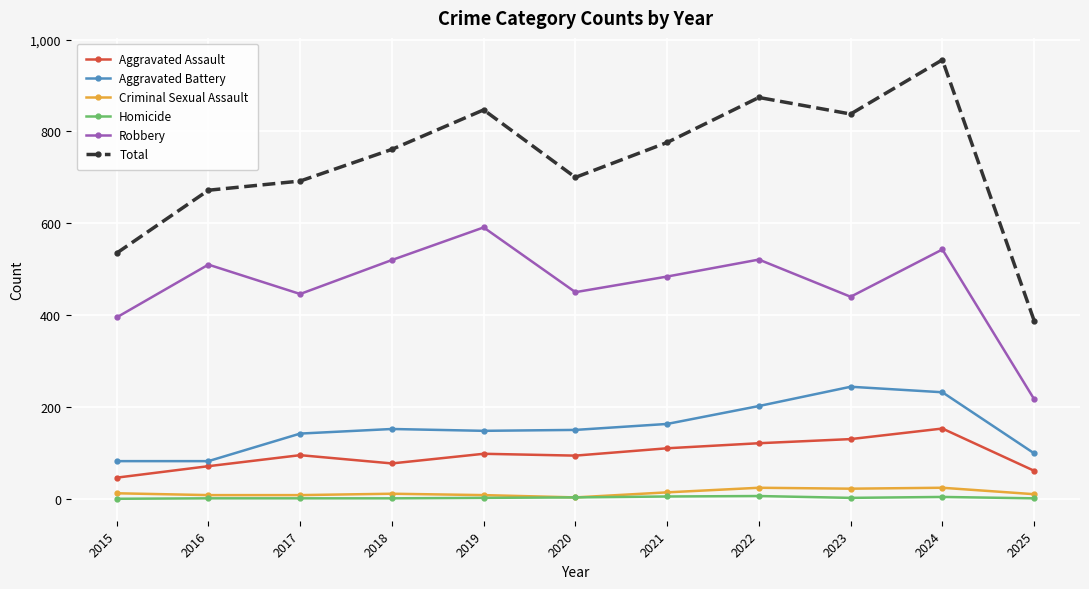

What is the greatest value displayed?

956